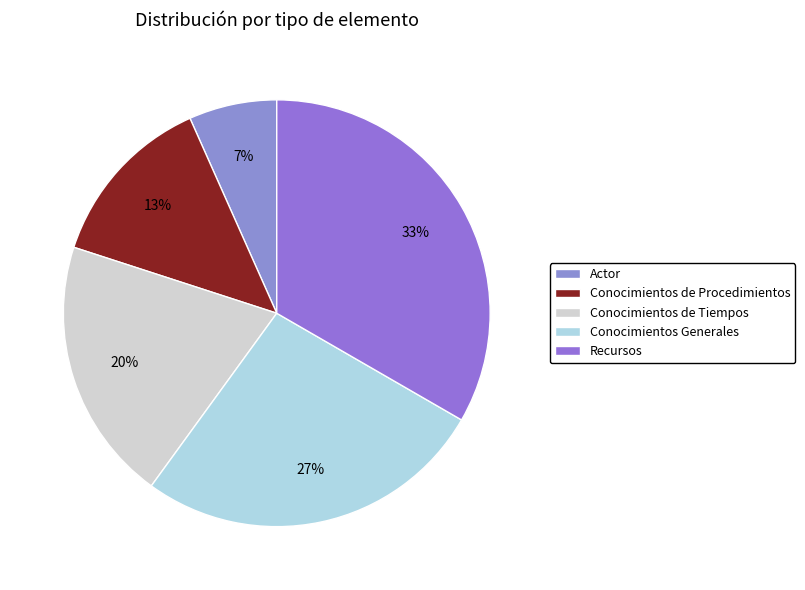

To the nearest percent, what percentage of the pie is Conocimientos de Tiempos?

20%